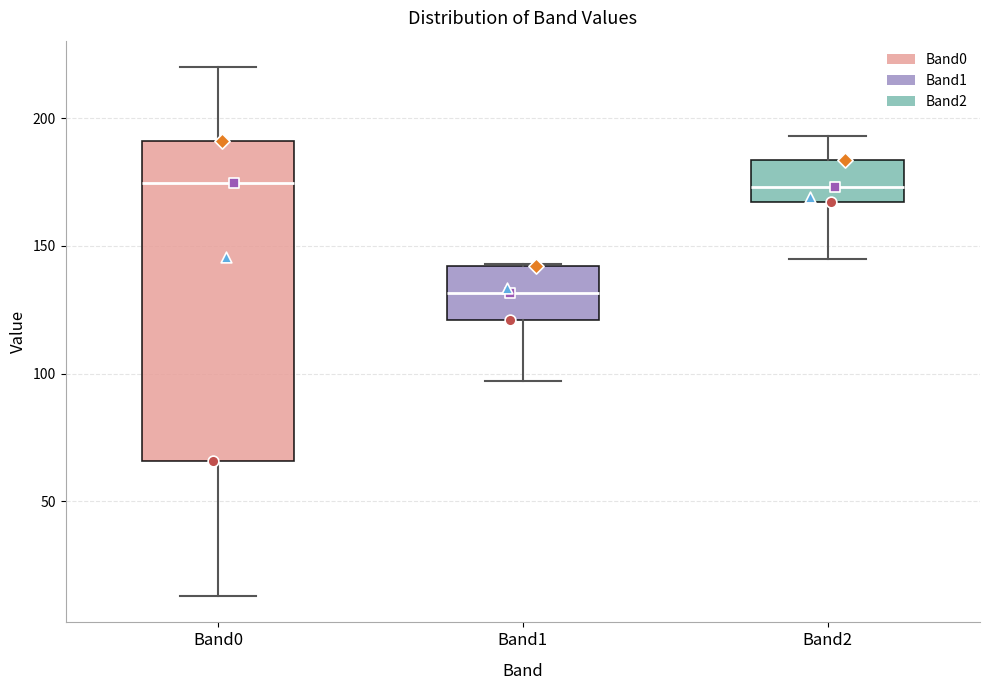

Which box is the tallest, from its lower edge to its upper edge?

Band0